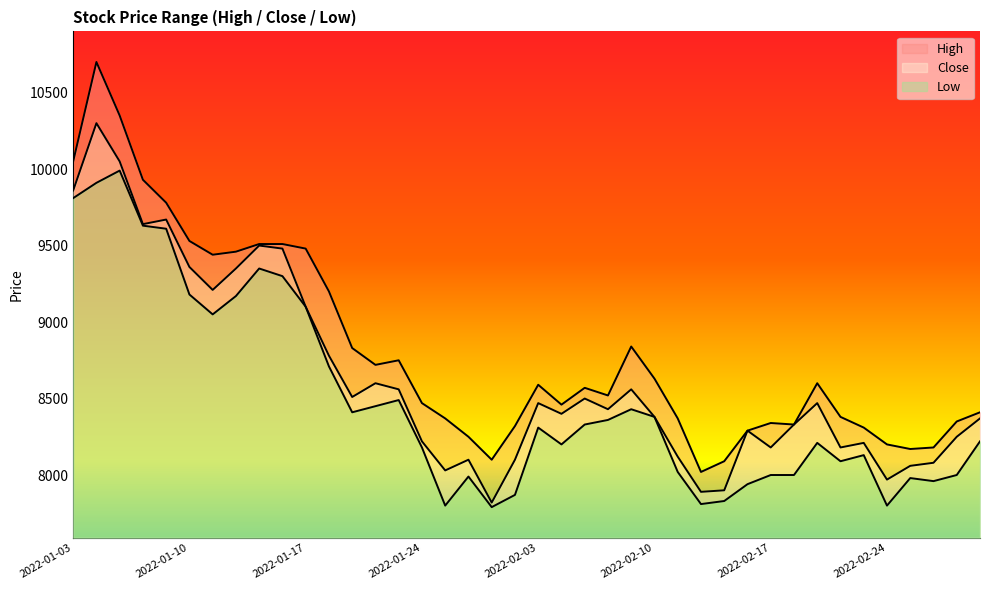

Reading left to right, extract all data points from this chart.

High: 10050	10700	10350	9930	9780	9530	9440	9460	9510	9510	9480	9200	8830	8720	8750	8470	8370	8250	8100	8320	8590	8460	8570	8520	8840	8630	8370	8020	8090	8290	8340	8330	8600	8380	8310	8200	8170	8180	8350	8410
Close: 9860	10300	10050	9640	9670	9360	9210	9350	9500	9480	9100	8780	8510	8600	8560	8220	8030	8100	7820	8100	8470	8400	8500	8430	8560	8380	8120	7890	7900	8290	8180	8330	8470	8180	8210	7970	8060	8080	8250	8370
Low: 9810	9910	9990	9630	9610	9180	9050	9170	9350	9300	9100	8710	8410	8450	8490	8180	7800	7990	7790	7870	8310	8200	8330	8360	8430	8380	8020	7810	7830	7940	8000	8000	8210	8090	8130	7800	7980	7960	8000	8220